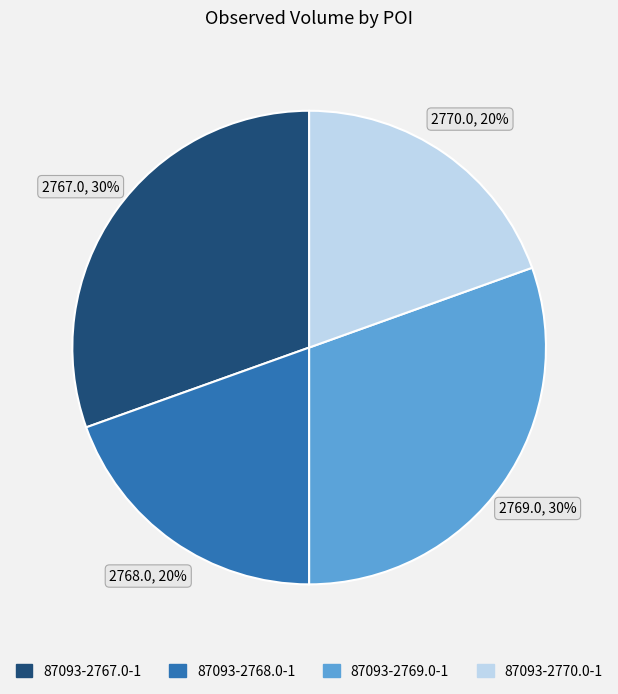

To the nearest percent, what percentage of the pie is 87093-2769.0-1?

30%